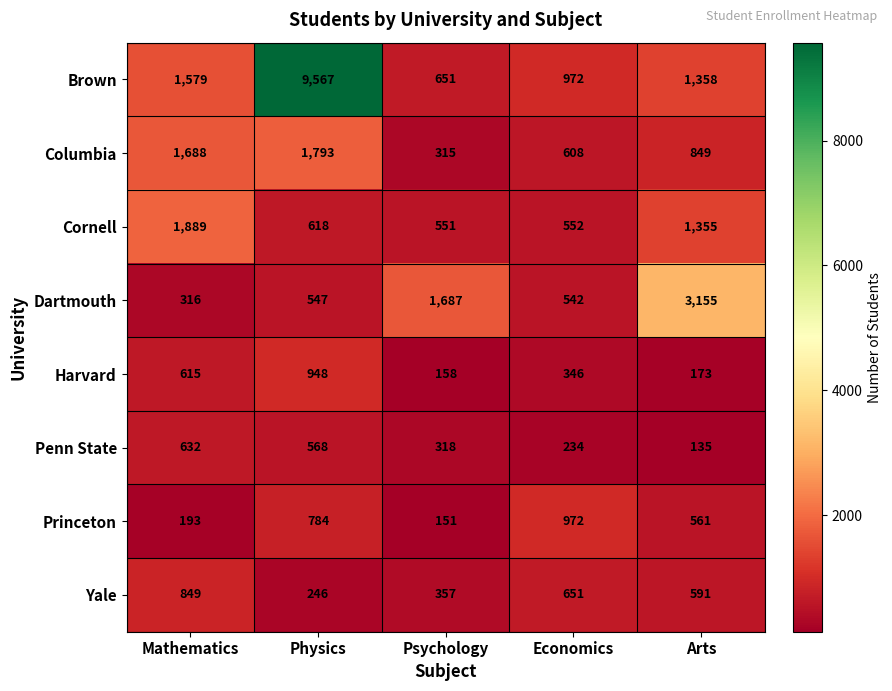

What is the minimum value shown in the chart?

135